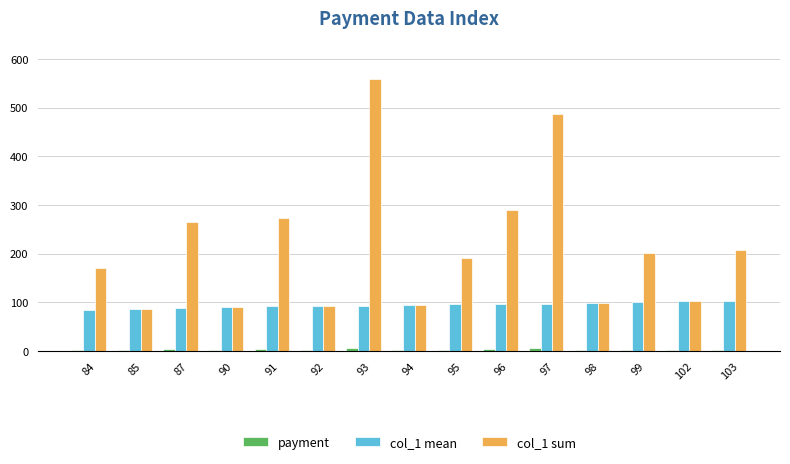

Are the bars horizontal?

No